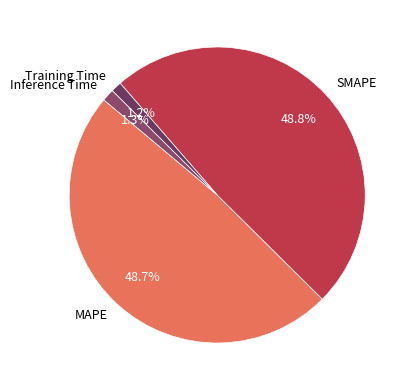

To the nearest percent, what portion does SMAPE represent?

49%